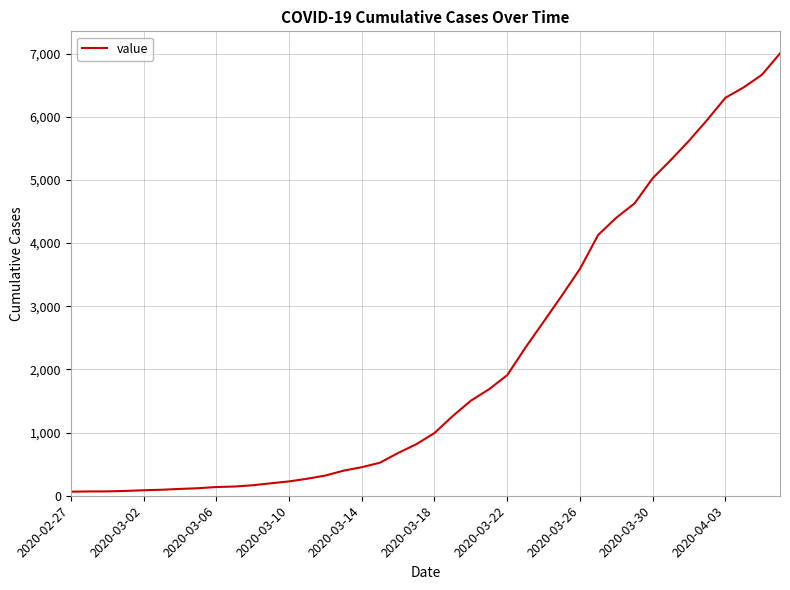

What is the difference between the maximum and minimum values?

6939